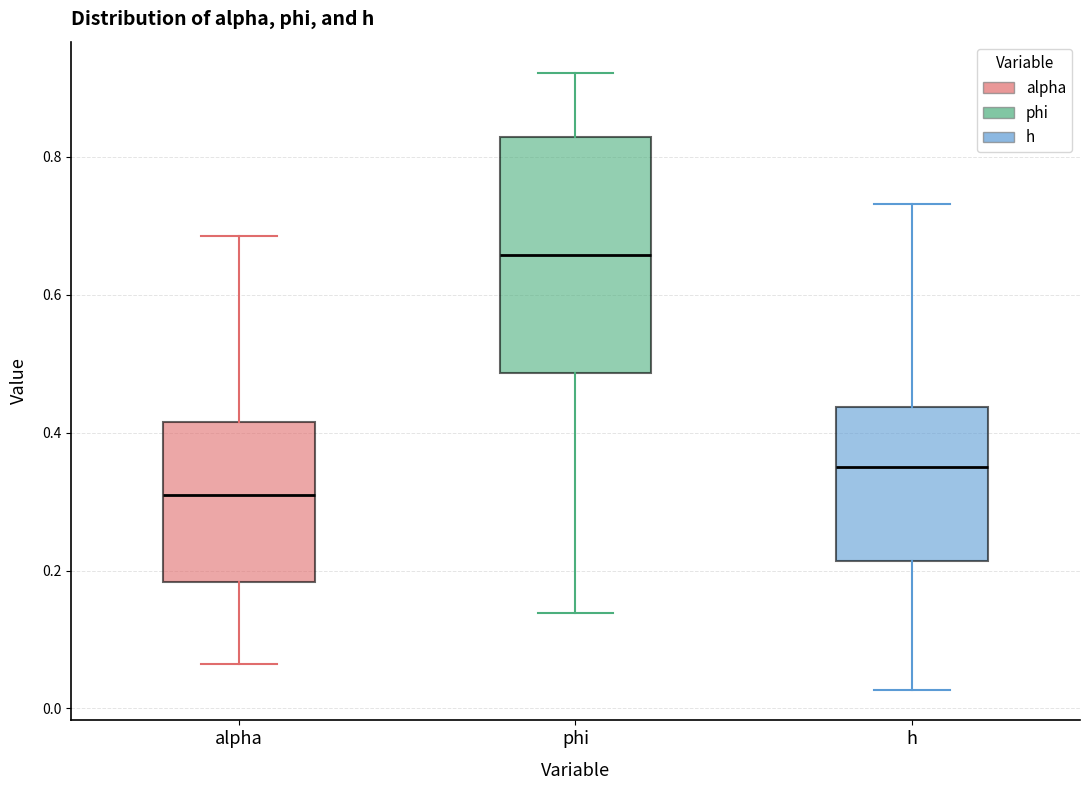

Where is the upper edge of the box for h on the y-axis? The values are not printed on the chart, so give them approximately, as read against the axis.

0.44